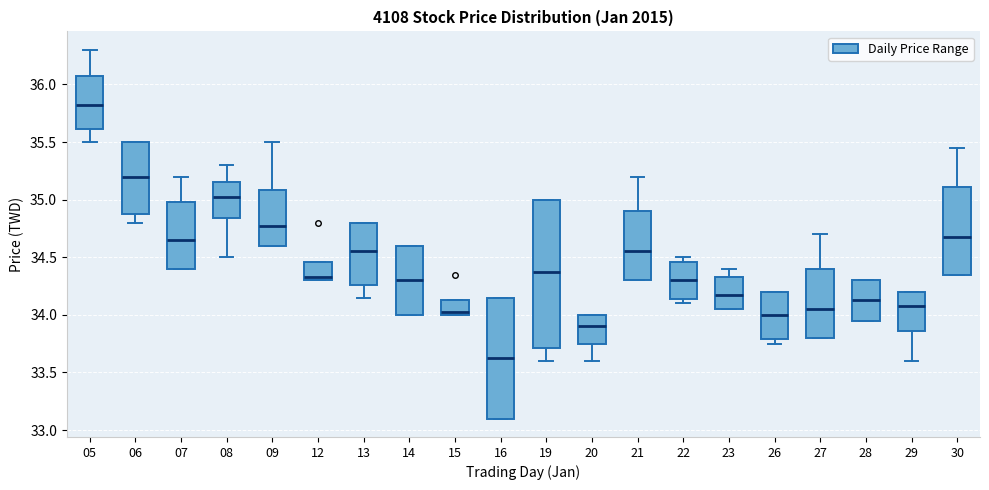

Reading left to right, read every box against the y-axis: the position of its median line, the range the box covers, and the ends of its whiskers. The values are not printed on the chart, so give them approximately, as read against the axis.

05: median 35.85, box 35.60 to 36.10, whiskers 35.50 to 36.30
06: median 35.20, box 34.90 to 35.50, whiskers 34.80 to 35.50
07: median 34.65, box 34.40 to 35.00, whiskers 34.40 to 35.20
08: median 35.05, box 34.85 to 35.15, whiskers 34.50 to 35.30
09: median 34.80, box 34.60 to 35.10, whiskers 34.60 to 35.50
12: median 34.35, box 34.30 to 34.45, whiskers 34.30 to 34.45
13: median 34.55, box 34.25 to 34.80, whiskers 34.15 to 34.80
14: median 34.30, box 34.00 to 34.60, whiskers 34.00 to 34.60
15: median 34.05, box 34.00 to 34.15, whiskers 34.00 to 34.15
16: median 33.65, box 33.10 to 34.15, whiskers 33.10 to 34.15
19: median 34.40, box 33.70 to 35.00, whiskers 33.60 to 35.00
20: median 33.90, box 33.75 to 34.00, whiskers 33.60 to 34.00
21: median 34.55, box 34.30 to 34.90, whiskers 34.30 to 35.20
22: median 34.30, box 34.15 to 34.45, whiskers 34.10 to 34.50
23: median 34.20, box 34.05 to 34.35, whiskers 34.05 to 34.40
26: median 34.00, box 33.80 to 34.20, whiskers 33.75 to 34.20
27: median 34.05, box 33.80 to 34.40, whiskers 33.80 to 34.70
28: median 34.15, box 33.95 to 34.30, whiskers 33.95 to 34.30
29: median 34.10, box 33.85 to 34.20, whiskers 33.60 to 34.20
30: median 34.70, box 34.35 to 35.10, whiskers 34.35 to 35.45